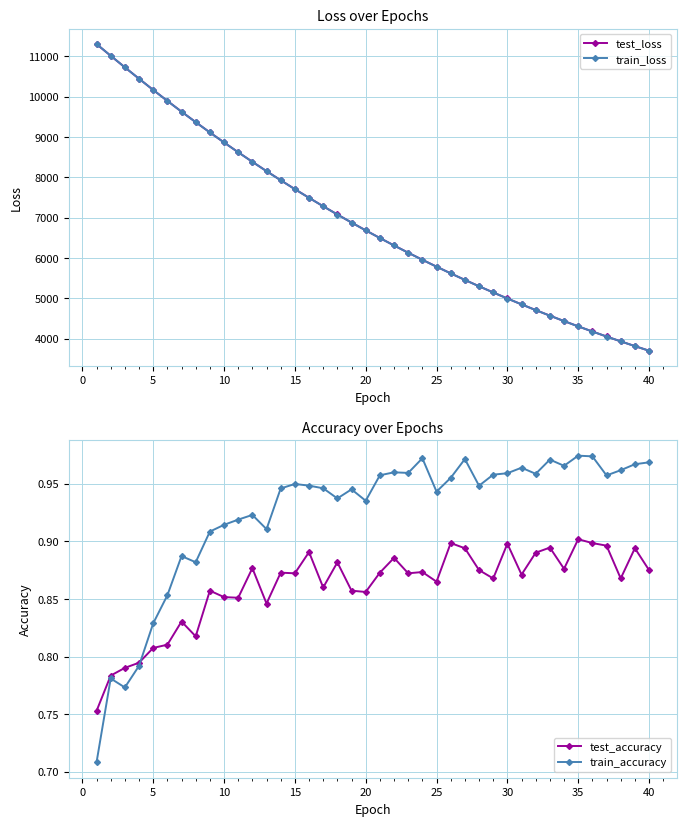

What is the maximum value for test_loss?

11303.8